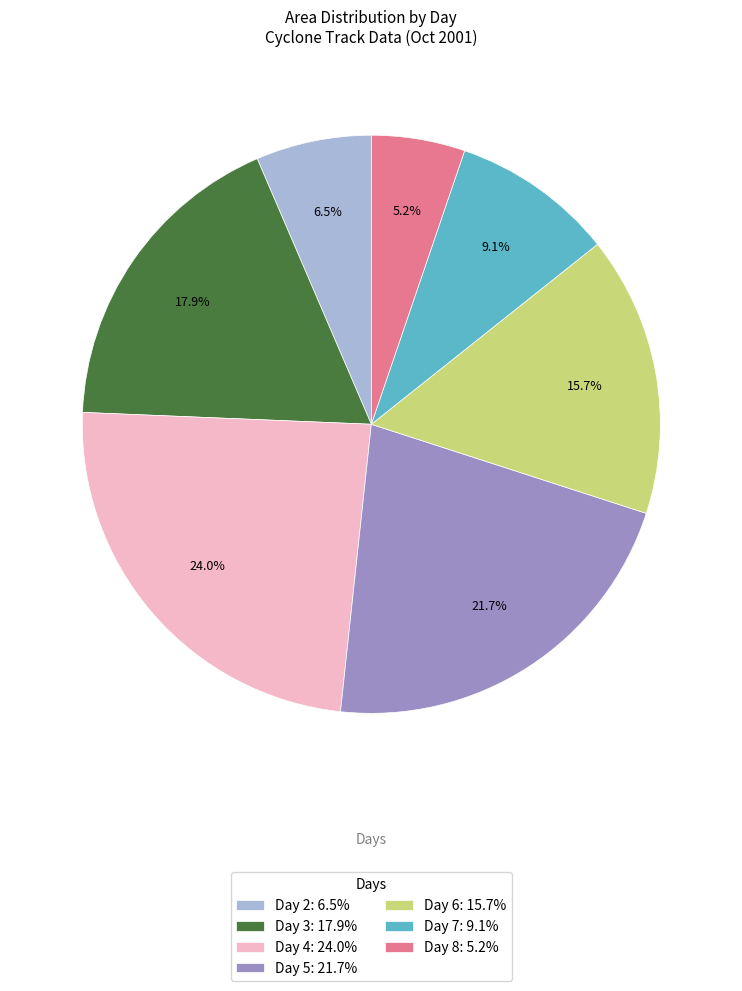

Rank the categories by value from lowest to highest.

Day 8: 5.2%, Day 2: 6.5%, Day 7: 9.1%, Day 6: 15.7%, Day 3: 17.9%, Day 5: 21.7%, Day 4: 24.0%